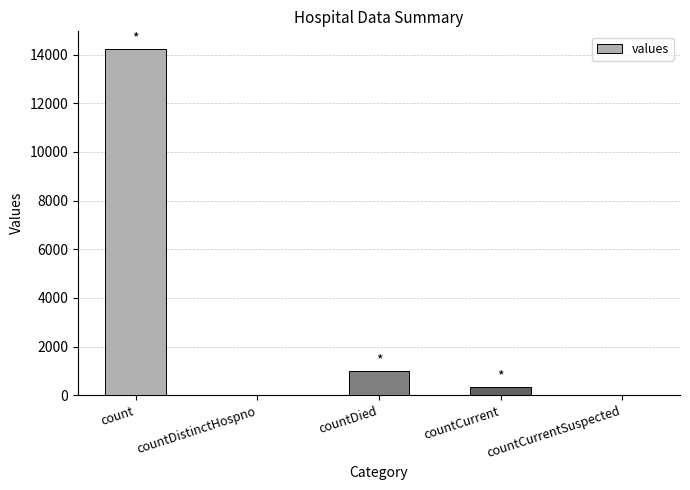

Is it true that the value at countCurrentSuspected is 0?

True